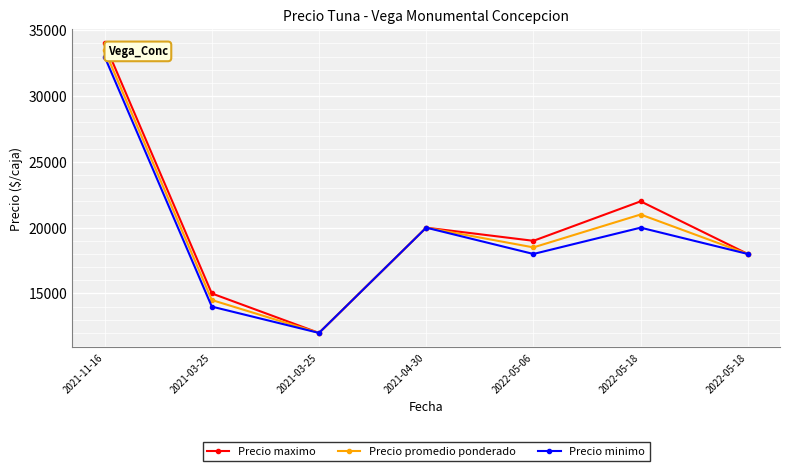

How many interior local peaks does the Precio minimo series have?

2